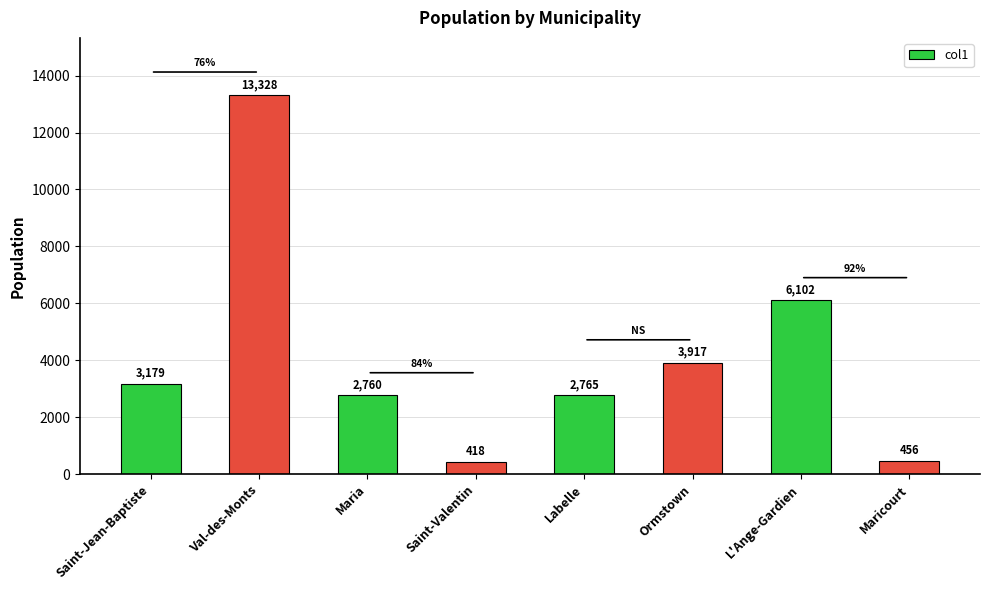

True or false: the data shows 456 at Maricourt.

True